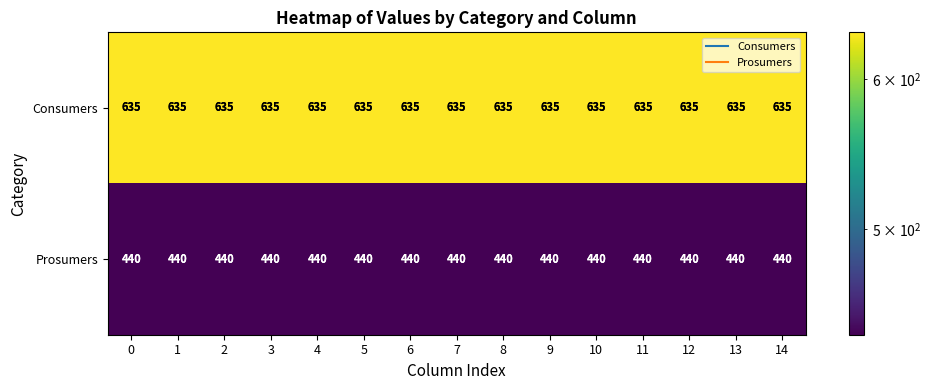

What is the spread (max minus min) of values at 7?

195